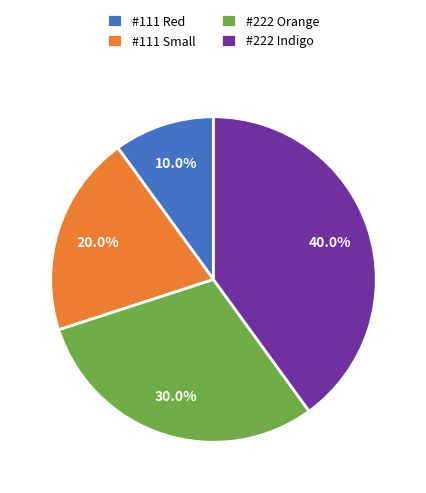

Between #111 Red and #222 Indigo, which is larger?

#222 Indigo